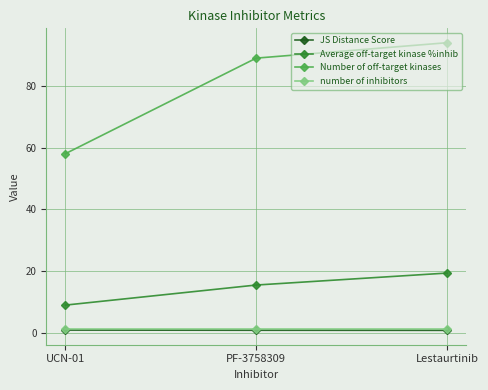

What is the label of the 3rd point from the left?

Lestaurtinib